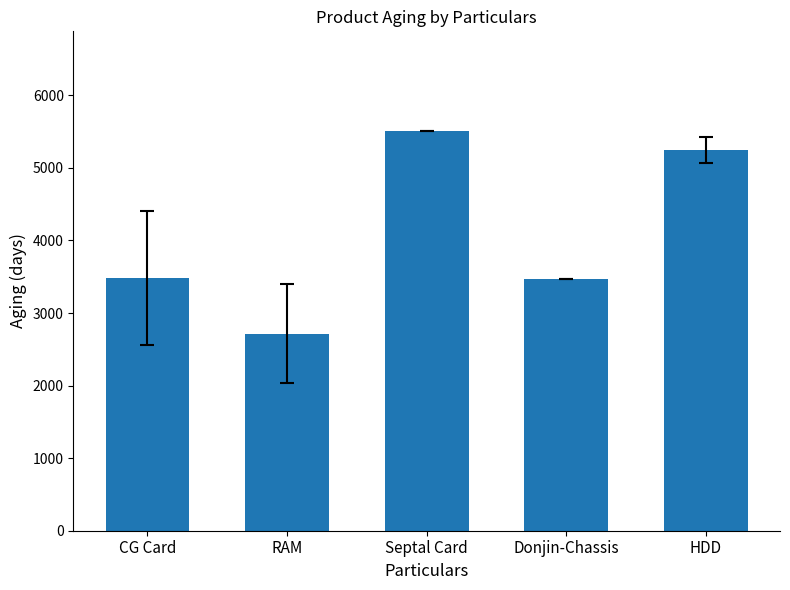

What is the value of the 2nd bar from the left?

2715.7